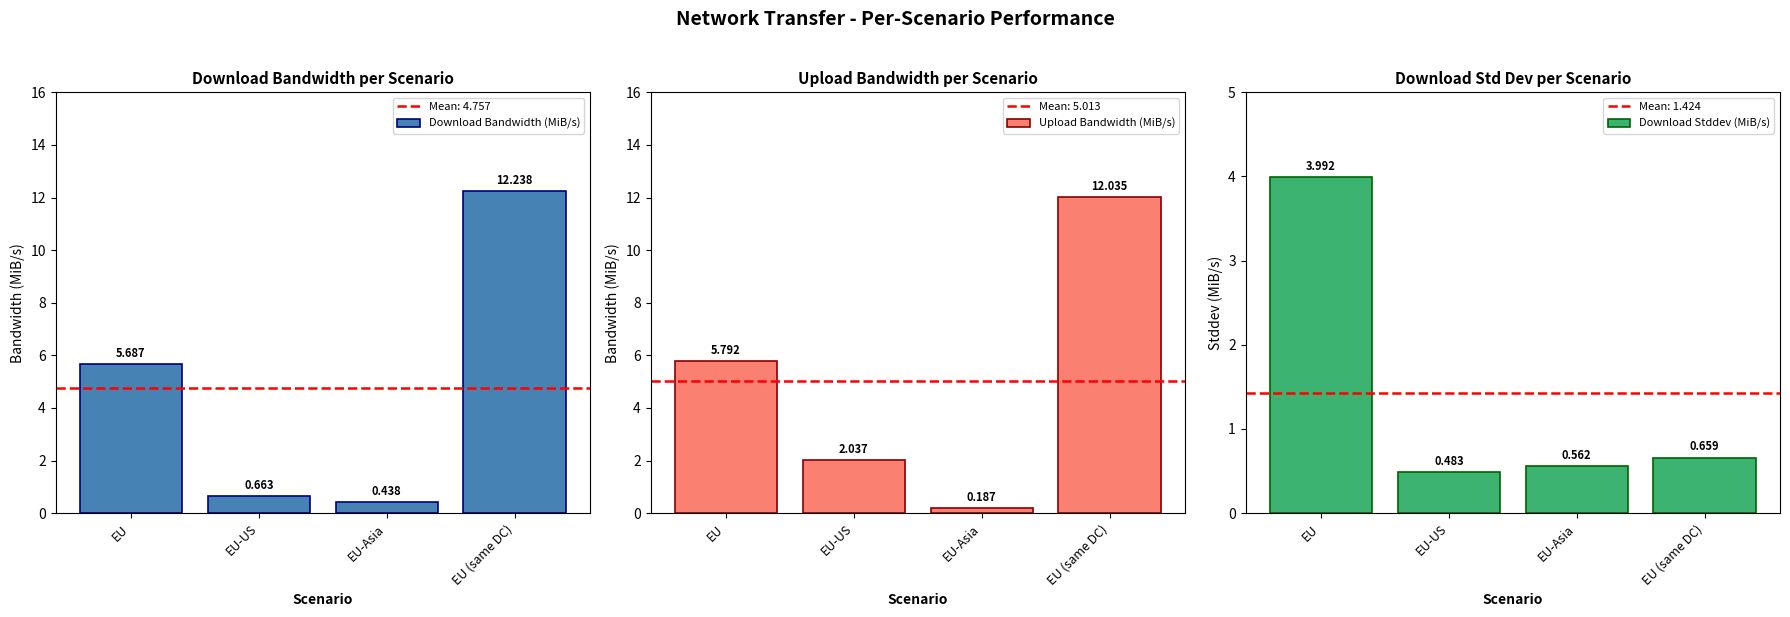

Count the number of data series in this chart.

3